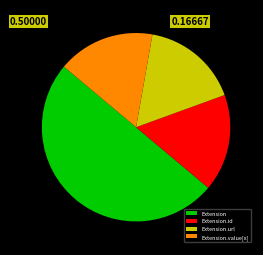

How many slices are in this pie chart?

4